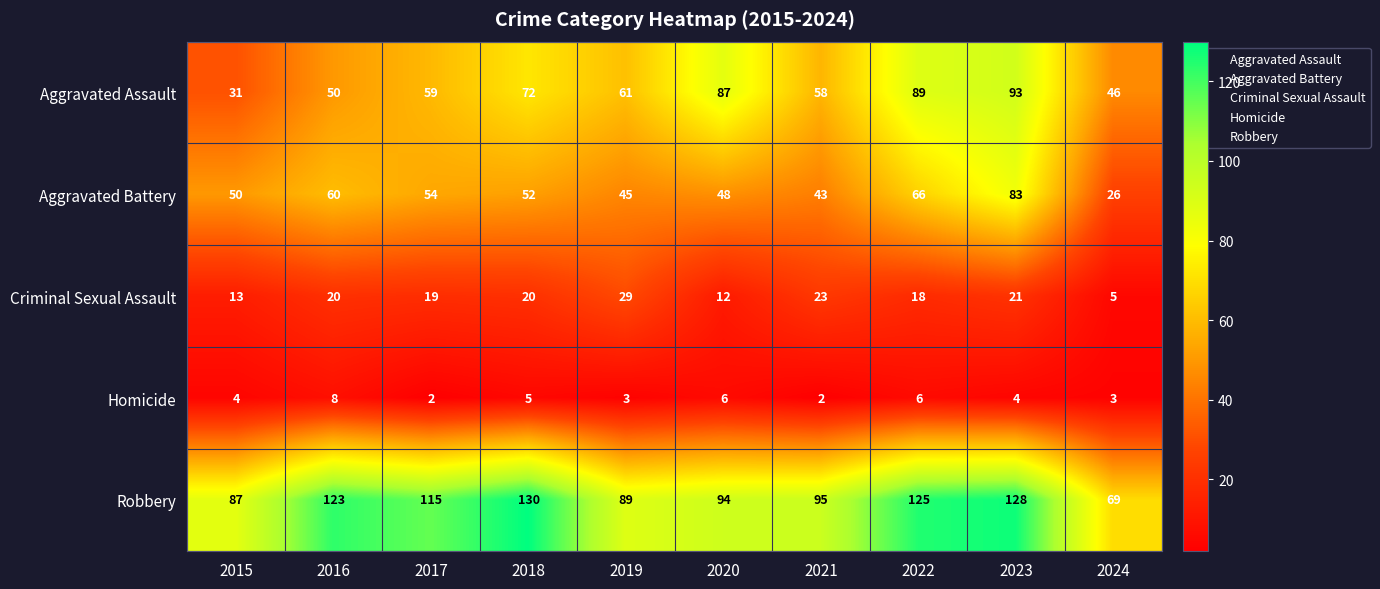

The value of Homicide at 2023 is 1. True or false?

False